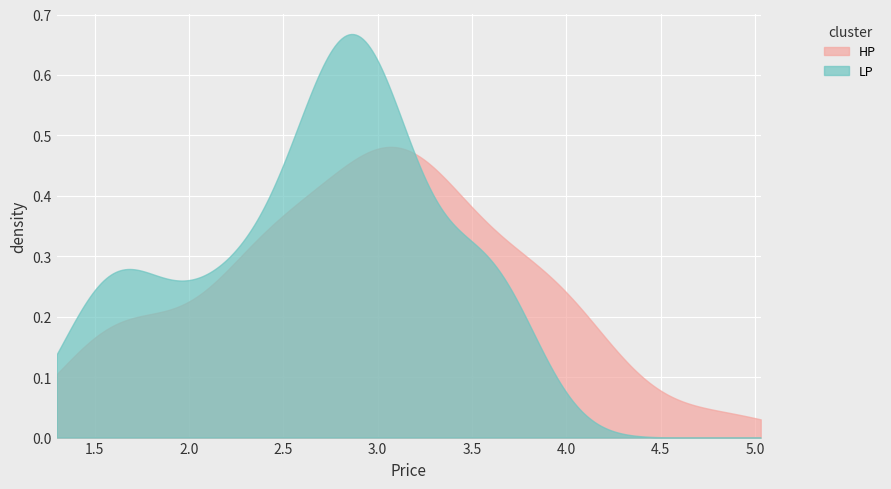

Rank the series by their maximum value, from lowest to highest.

HP, LP